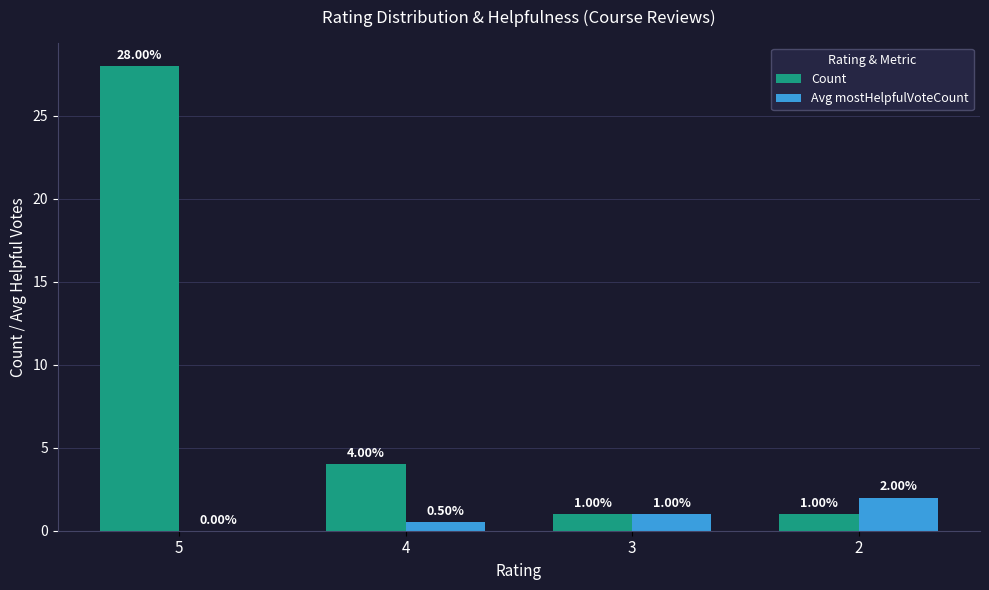

Between 5 and 3, which series saw the biggest shift?

Count